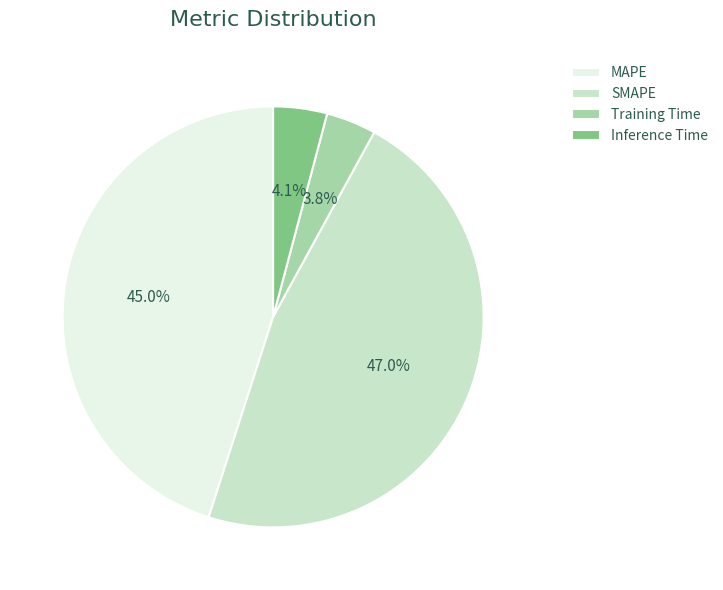

To the nearest percent, what is the average slice percentage?

25%